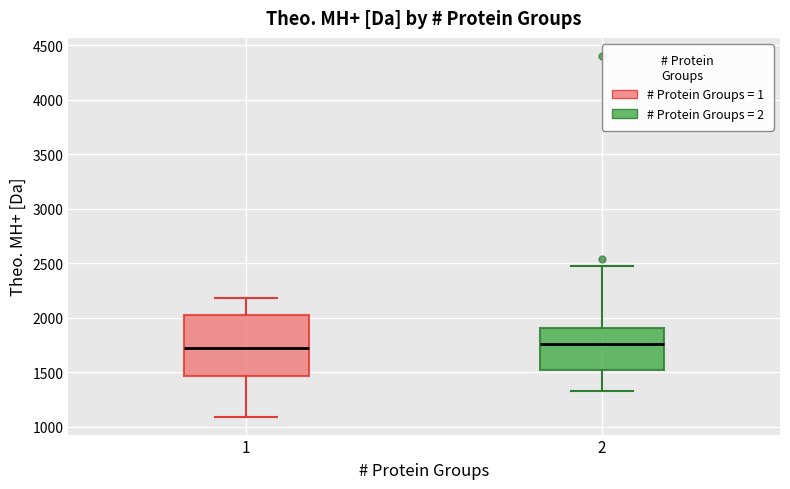

Reading left to right, read every box against the y-axis: the position of its median line, the range the box covers, and the ends of its whiskers. The values are not printed on the chart, so give them approximately, as read against the axis.

1: median 1750, box 1450 to 2000, whiskers 1100 to 2200
2: median 1750, box 1500 to 1900, whiskers 1300 to 2500